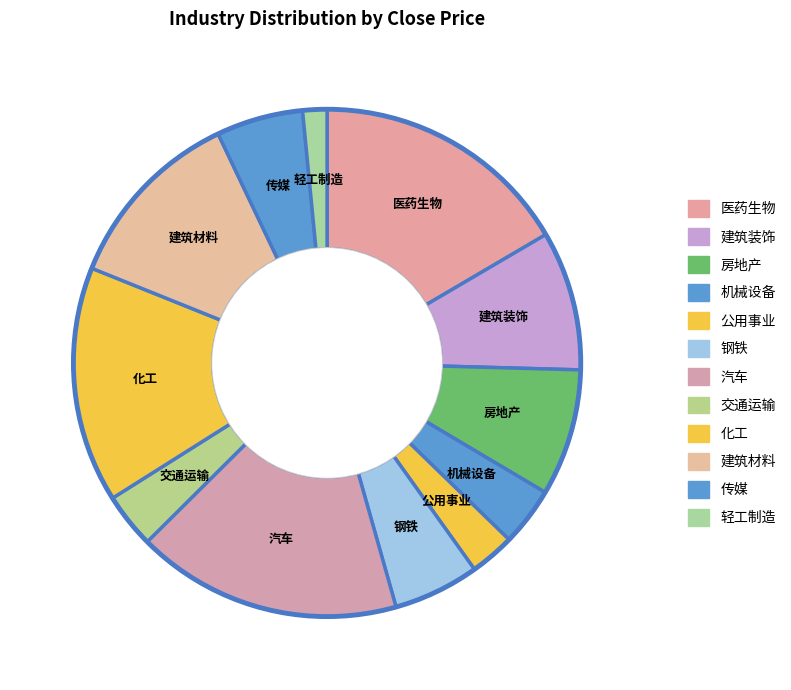

Which category has the smallest portion of the pie?

轻工制造